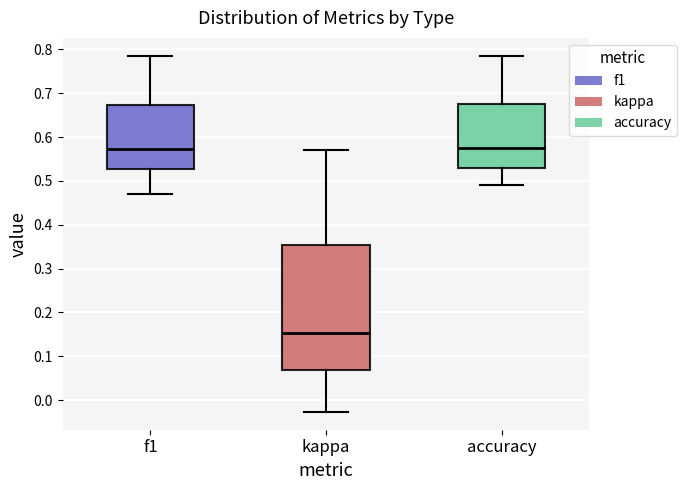

Which box is the tallest, from its lower edge to its upper edge?

kappa